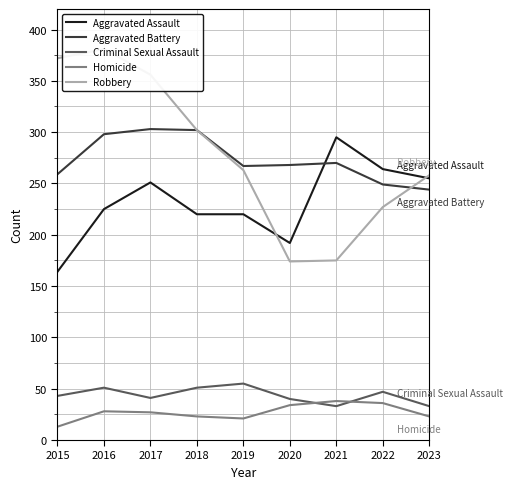

What is the greatest value displayed?

381